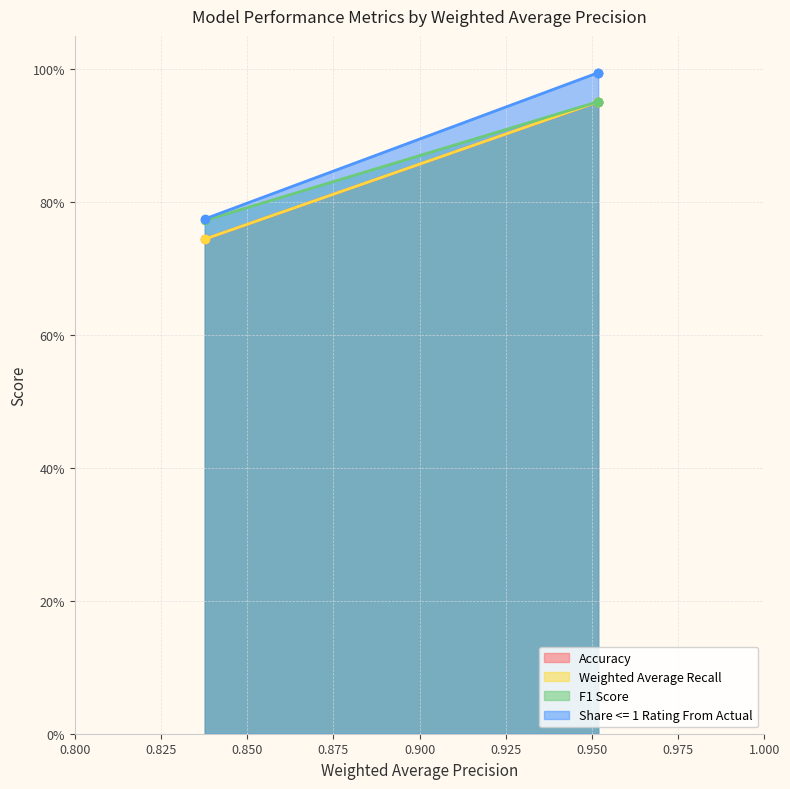

What is the sum of all Accuracy values?

2.6